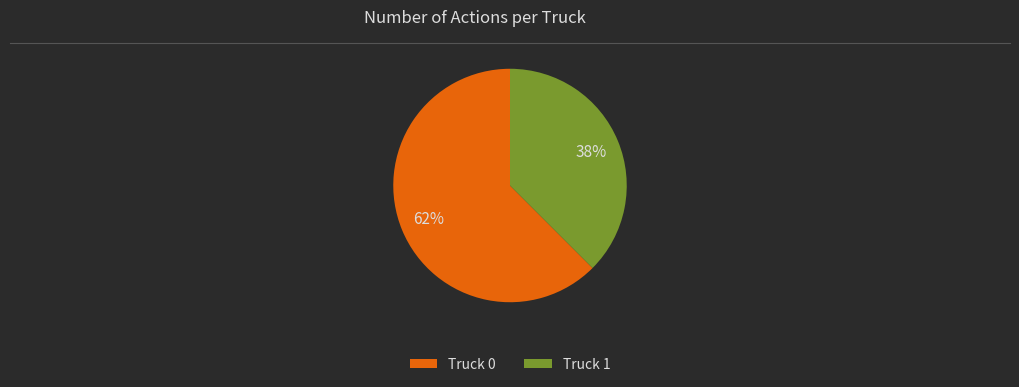

To the nearest percent, what is the average slice percentage?

50%